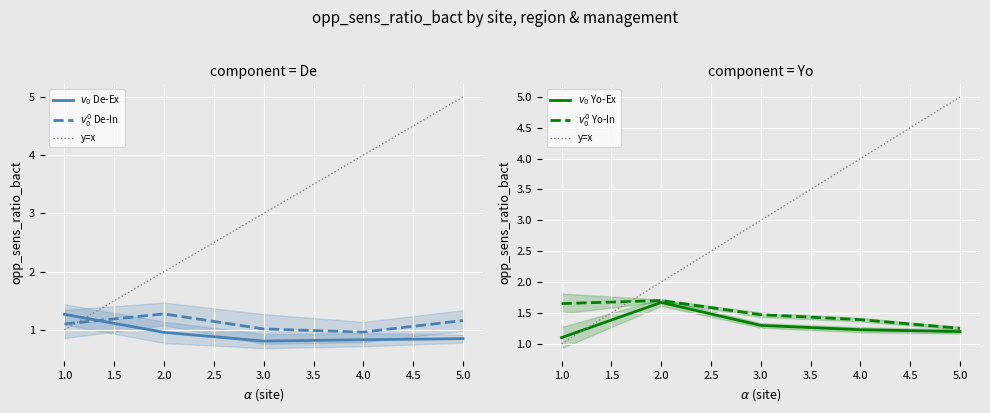

What are all the series names shown in the legend?

$v_0$ De-Ex, $v_0^0$ De-In, y=x, $v_0$ Yo-Ex, $v_0^0$ Yo-In